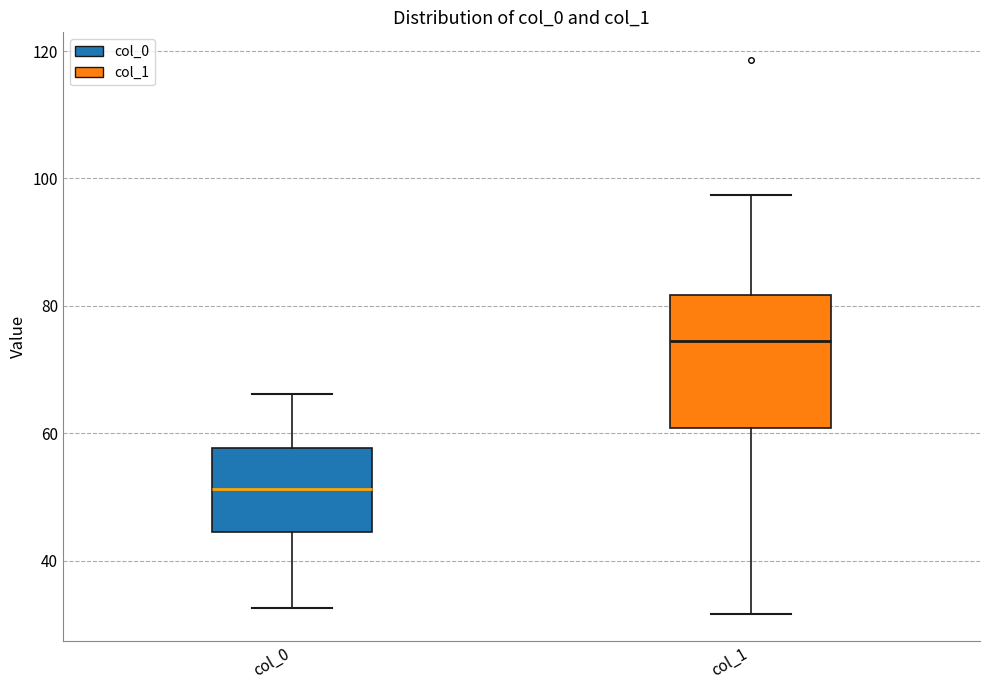

Comparing the boxes themselves (not the whiskers), which one is the tallest?

col_1